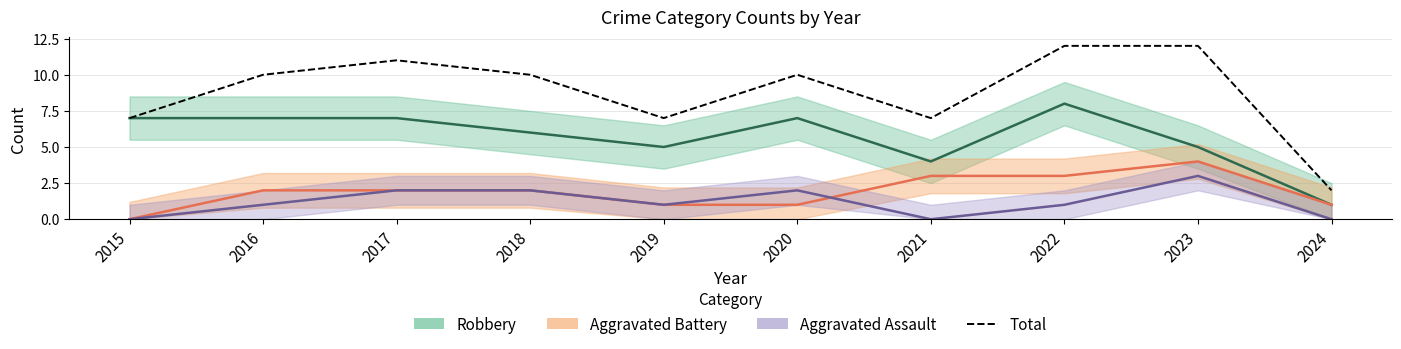

Rank the categories by Total value from highest to lowest.

2022, 2023, 2017, 2016, 2018, 2020, 2015, 2019, 2021, 2024